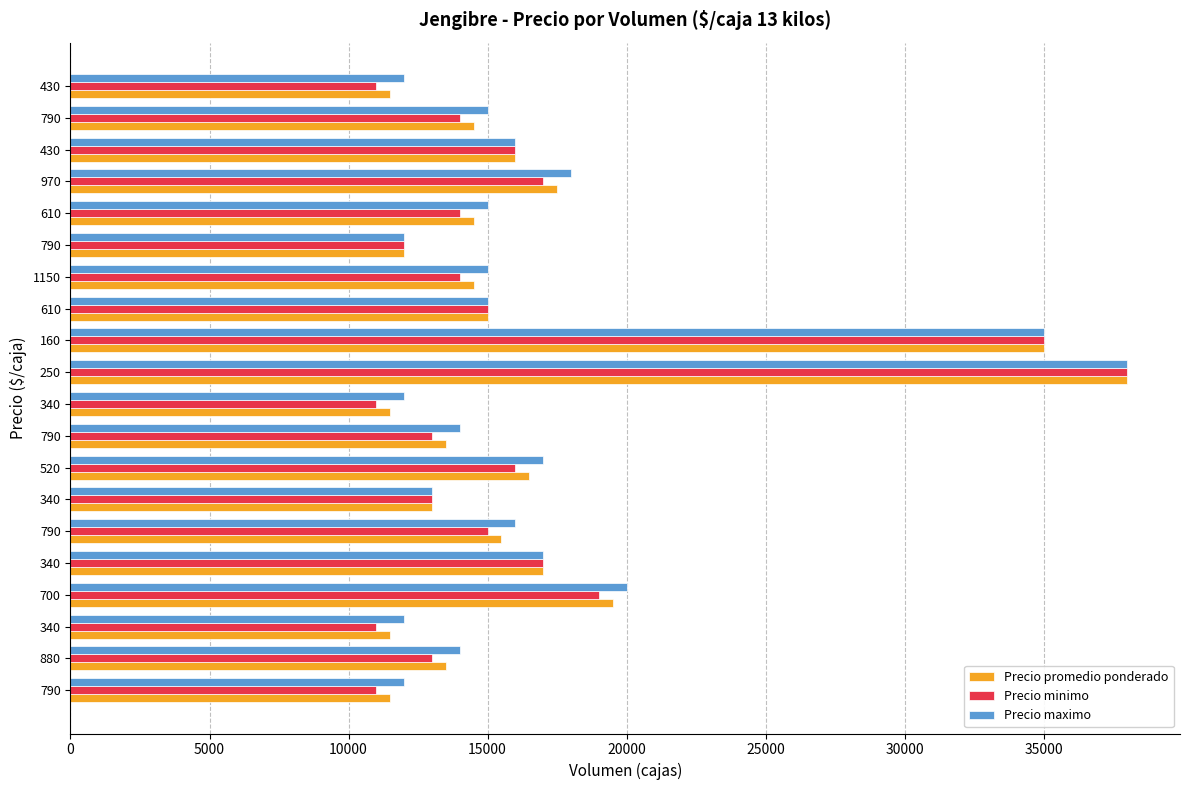

What are all the series names shown in the legend?

Precio promedio ponderado, Precio minimo, Precio maximo